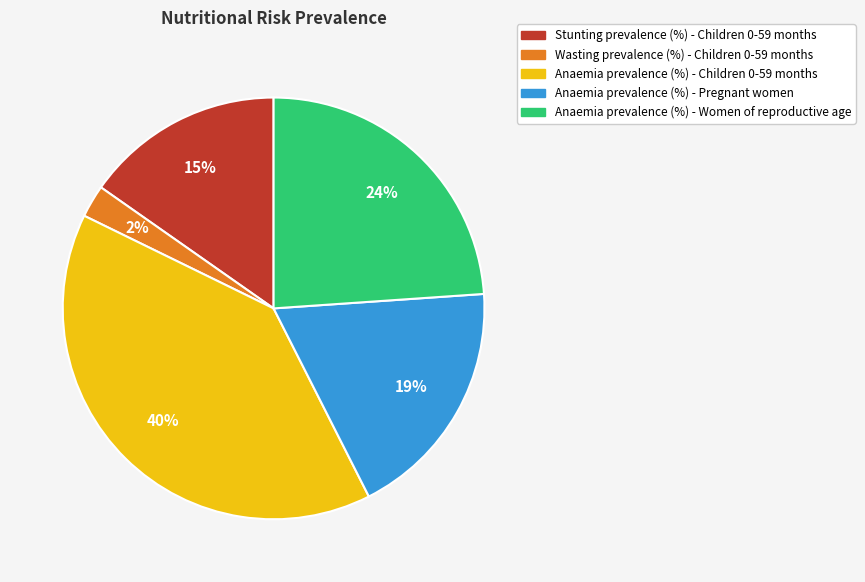

Between Anaemia prevalence (%) - Women of reproductive age and Anaemia prevalence (%) - Pregnant women, which is larger?

Anaemia prevalence (%) - Women of reproductive age